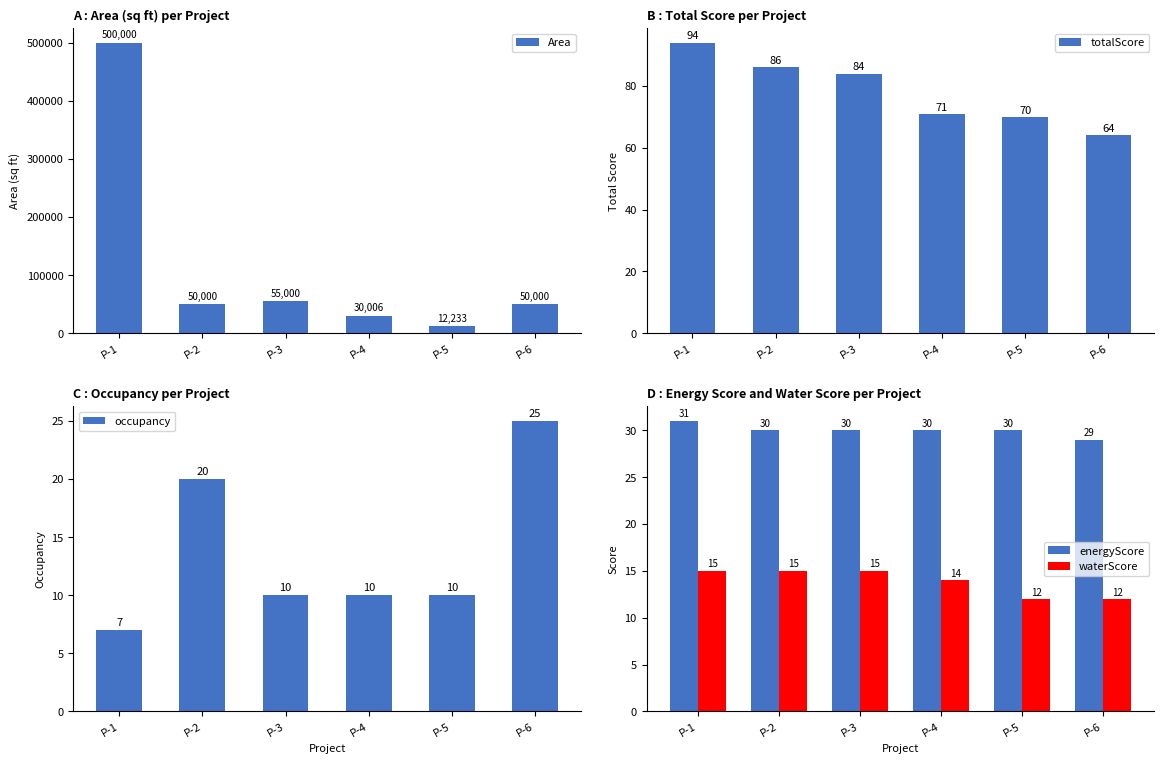

Read the waterScore value at P-5.

12